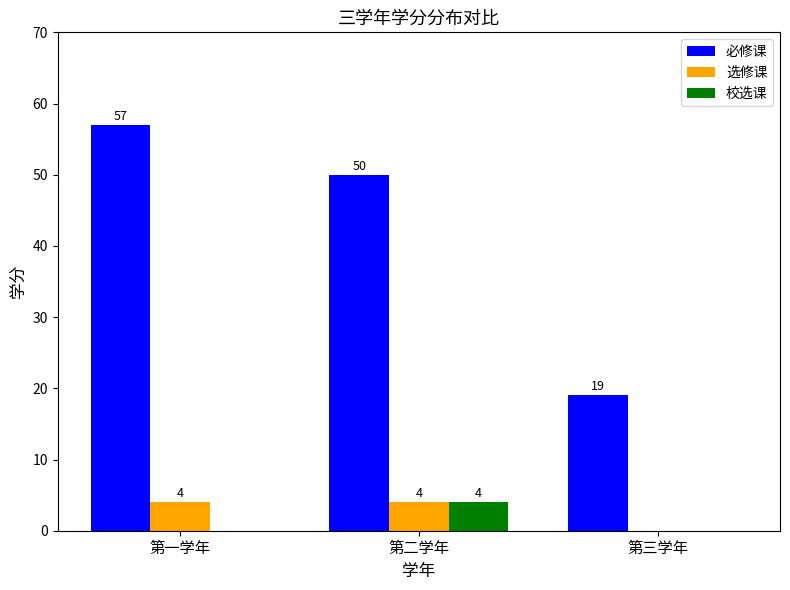

Reading left to right, what are all the values shown in this chart?

必修课: 57	50	19
选修课: 4	4	0
校选课: 0	4	0